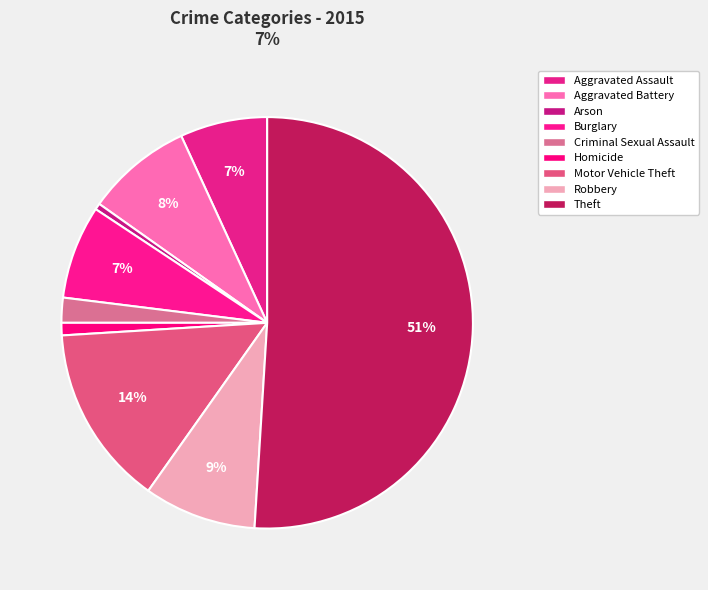

Which category has the smallest portion of the pie?

Arson